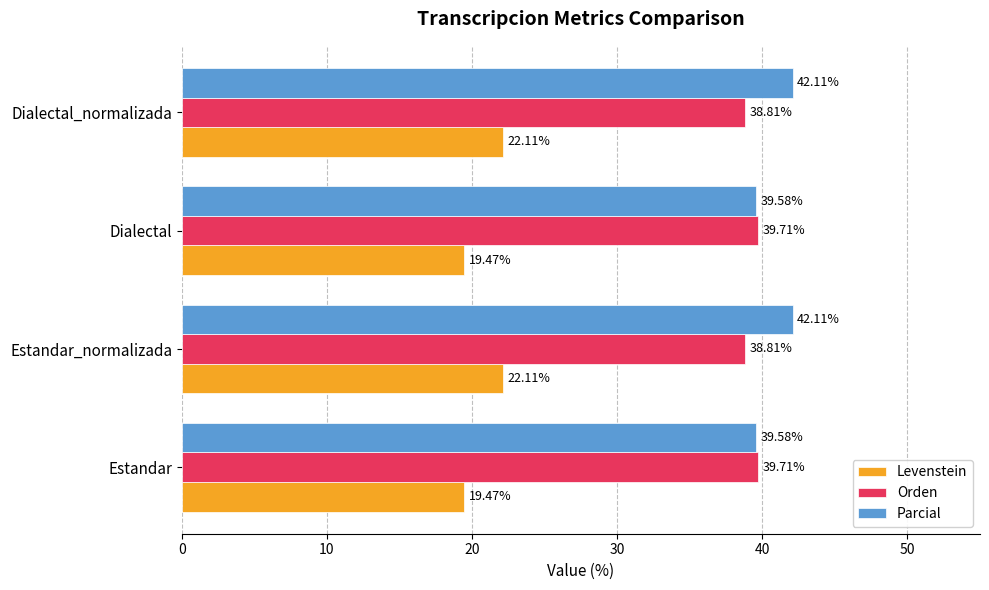

Rank the series by their maximum value, from highest to lowest.

Parcial, Orden, Levenstein